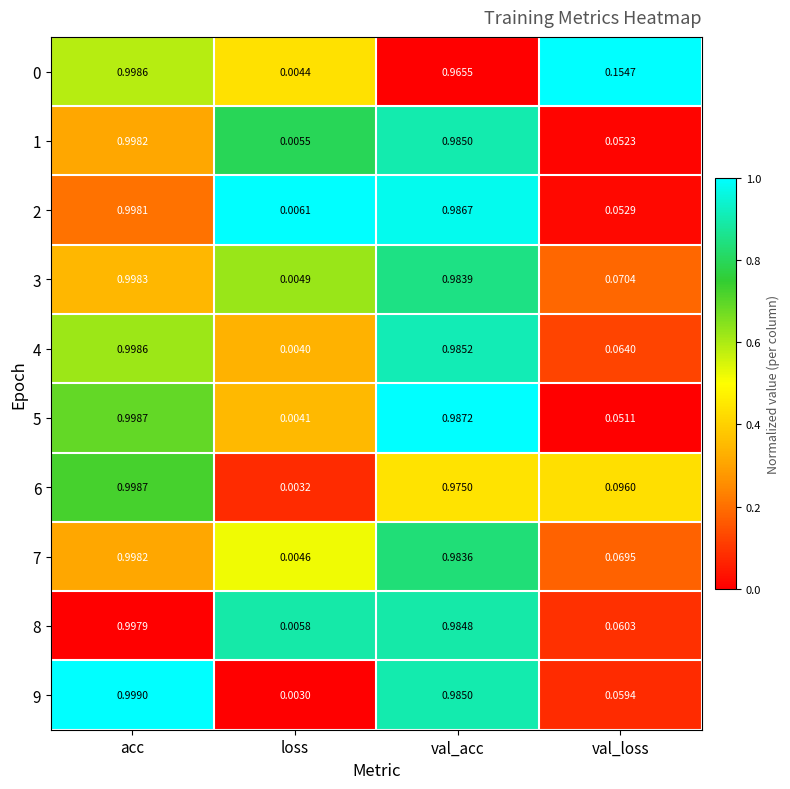

List the labels in order of 0 value, largest first.

acc, val_acc, val_loss, loss